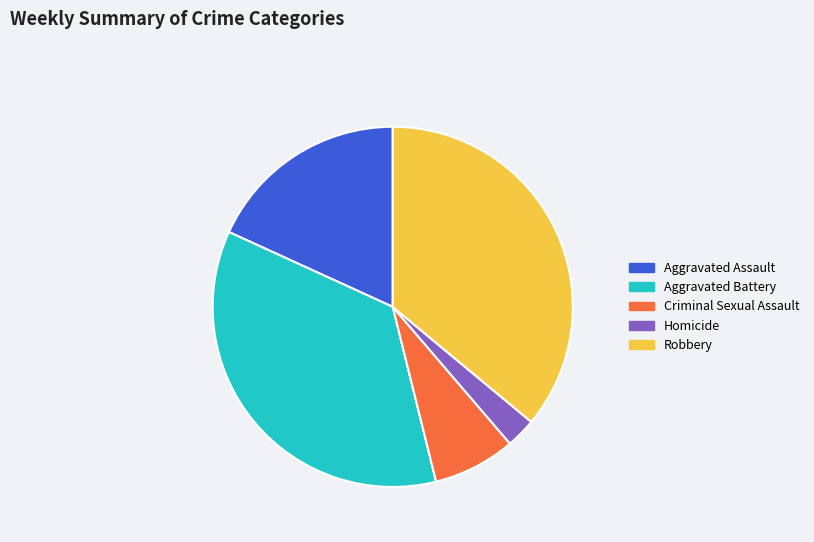

What is the smallest slice in the pie chart?

Homicide